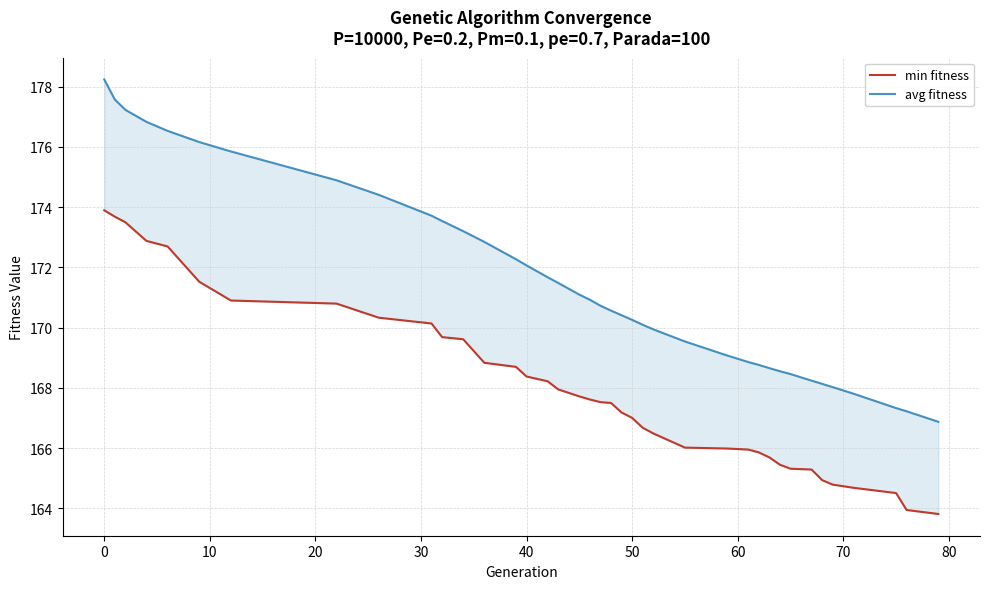

How many data points does each series have?

39